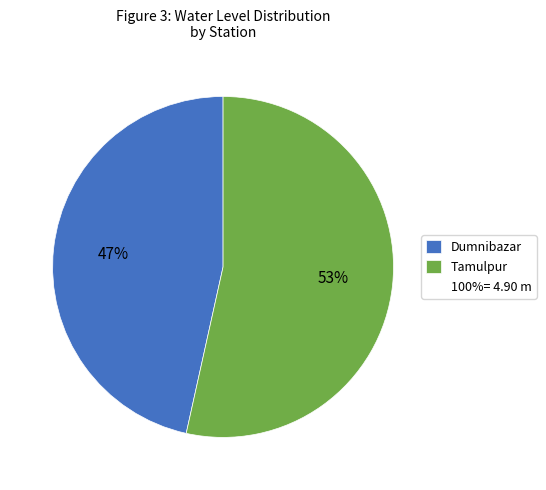

Is there a majority slice in this chart?

Yes